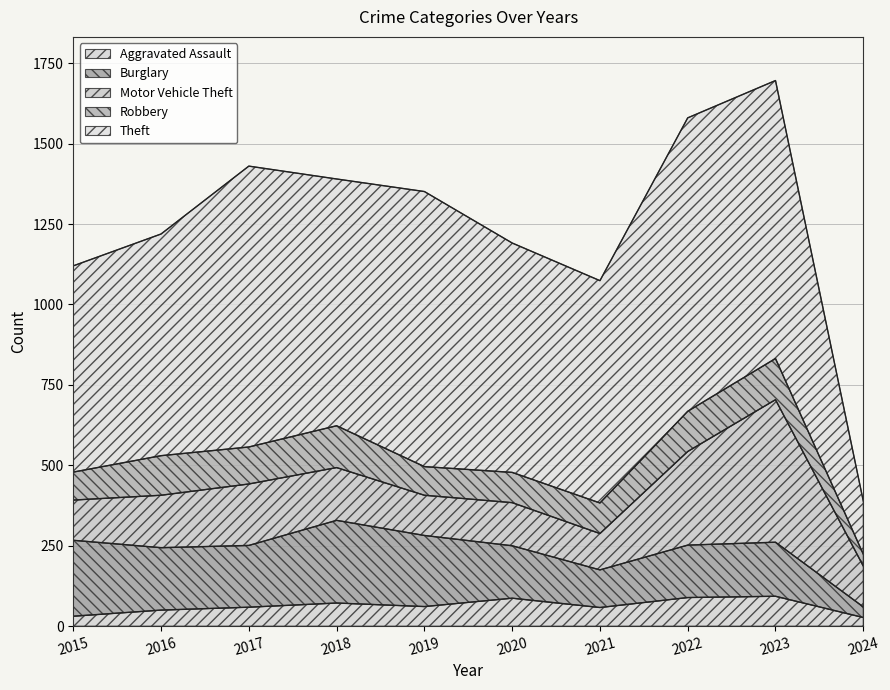

Between 2015 and 2021, which is larger?

2021